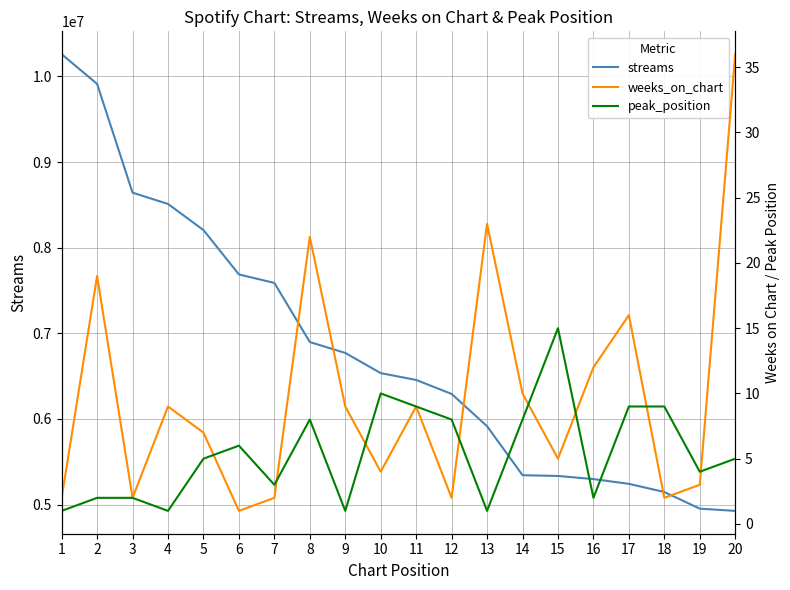

Where is peak_position nearest to the value 8?

8